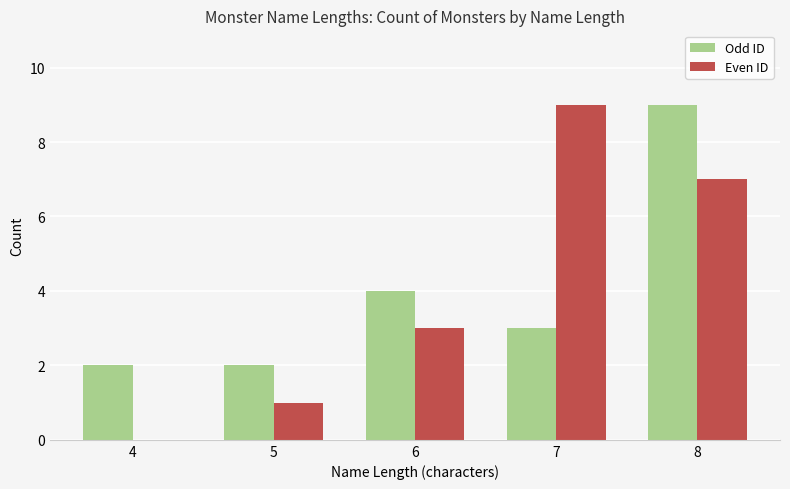

Between 4 and 7, which series saw the biggest shift?

Even ID